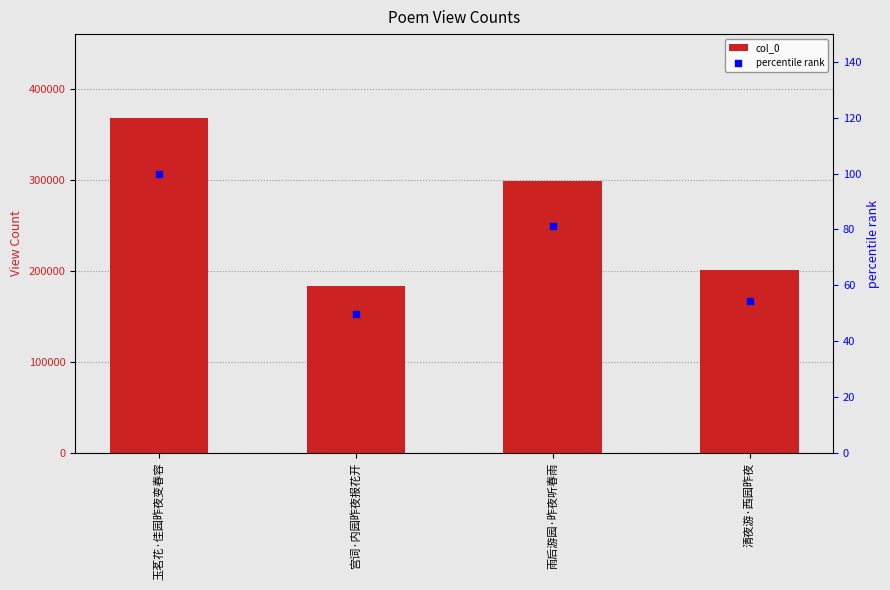

Which series reaches the maximum Y coordinate?

col_0